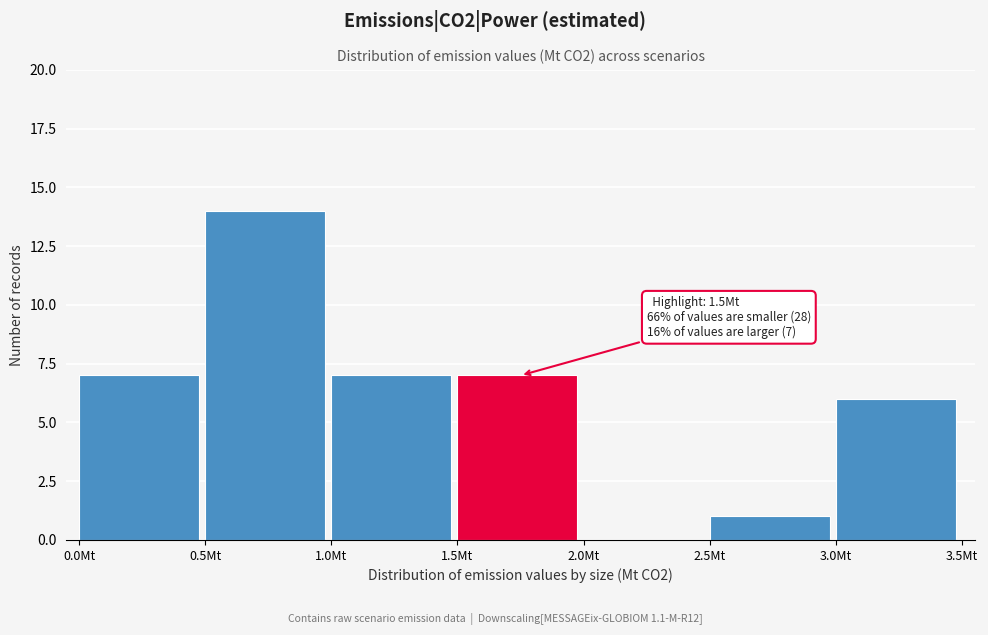

Over which range of the x-axis is the bar tallest?

0.5 to 1.0